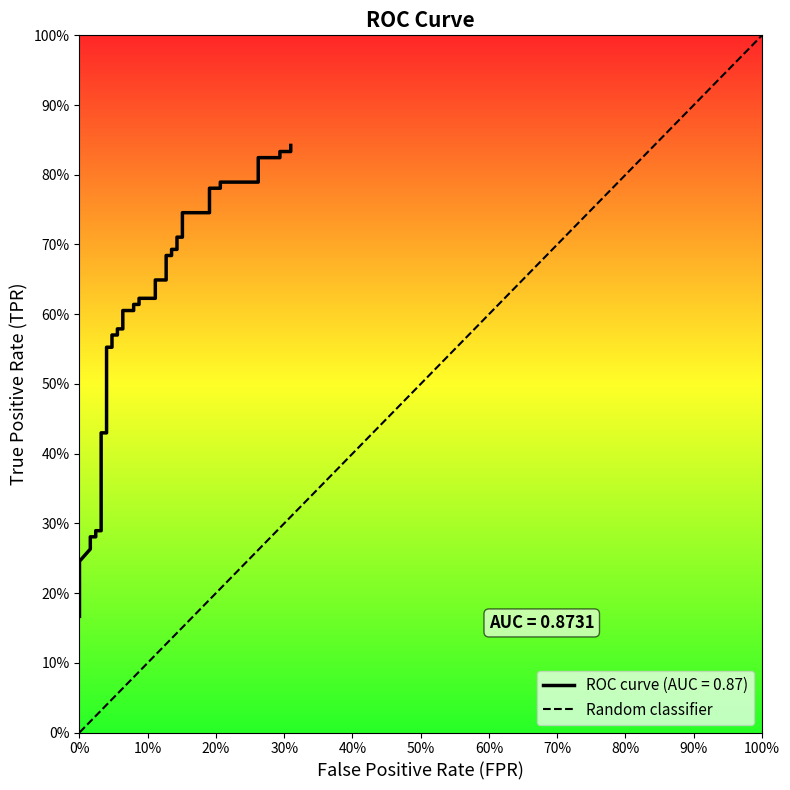

What is the label of the 2nd point from the left?

100%